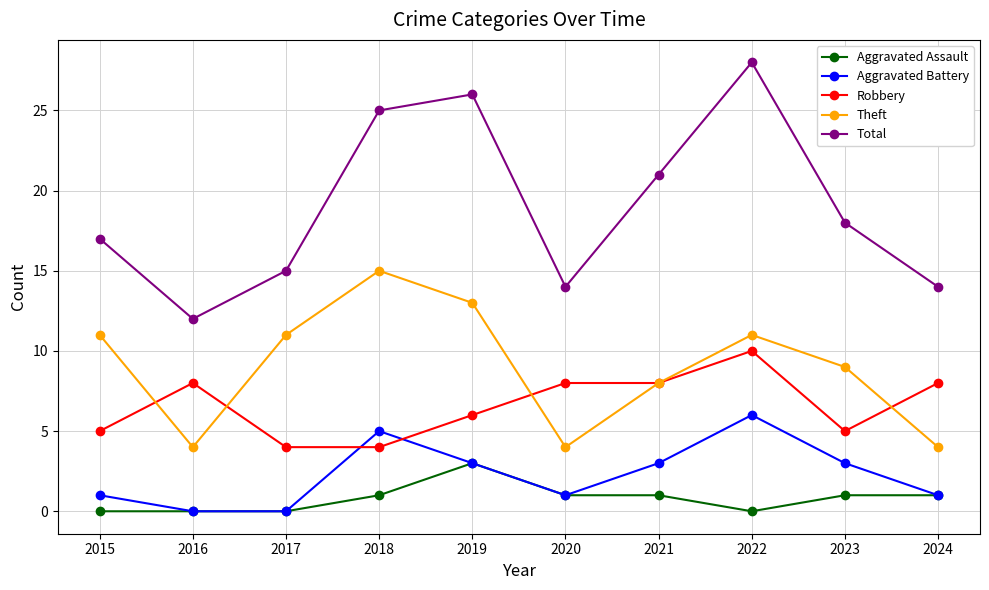

What is the difference between the maximum and minimum values in the Theft series?

11